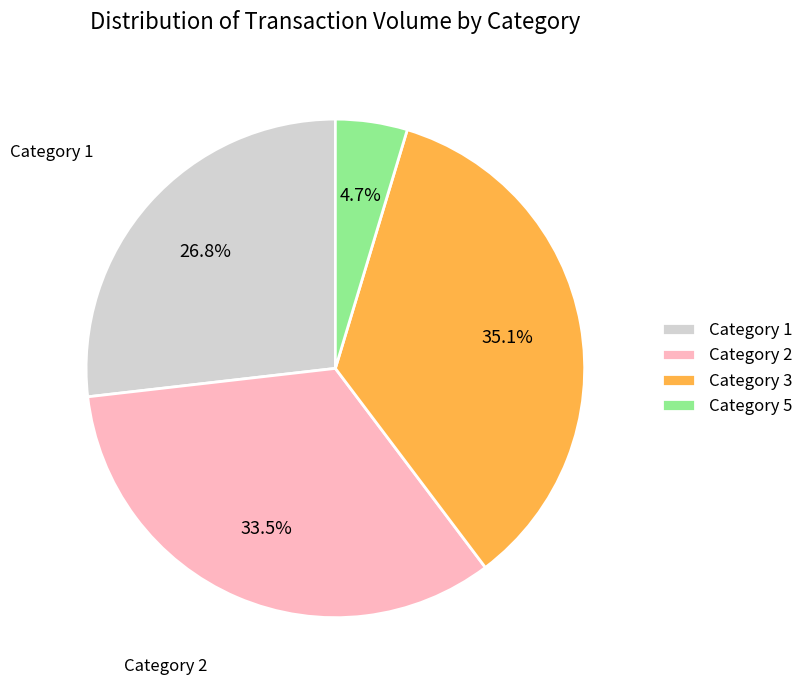

Is the sum of Category 5 and Category 2 greater than half?

No